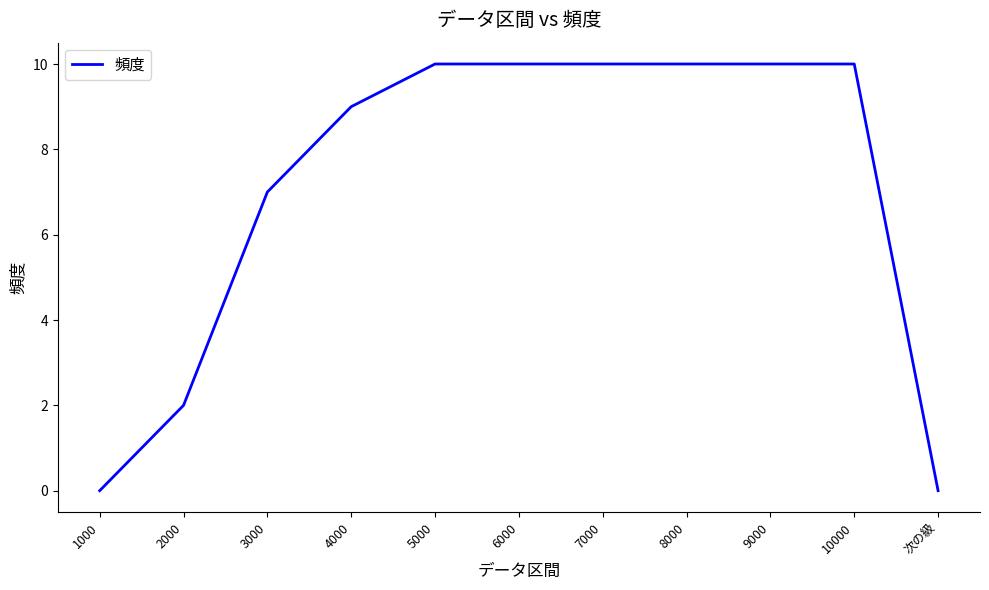

What is the greatest value displayed?

10